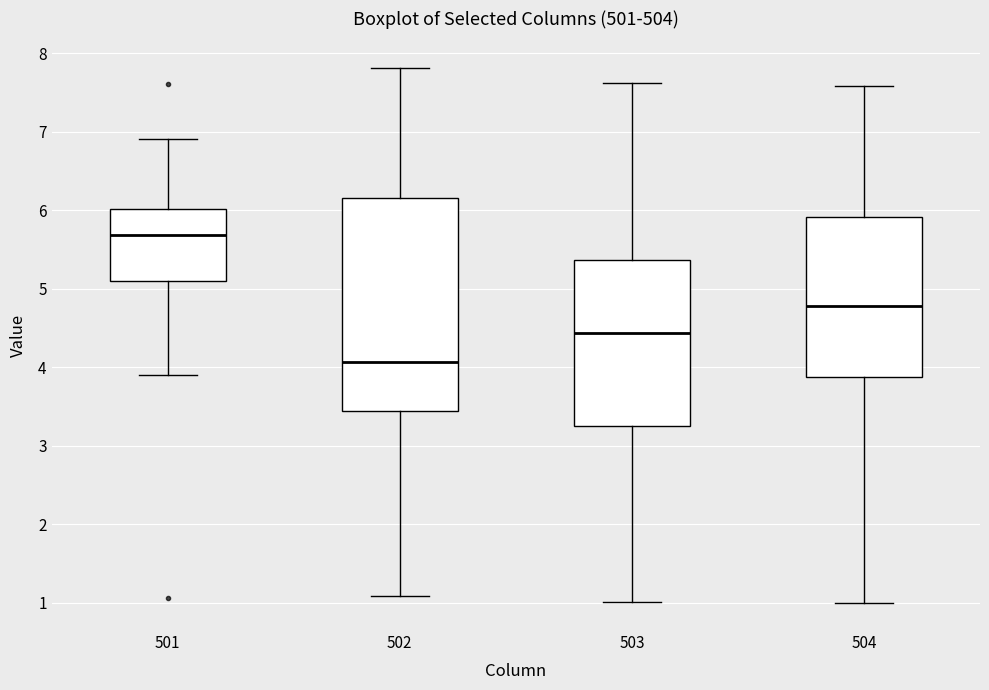

Reading left to right, transcribe this box plot: for each box, give where its median line is, the range the box spans, and where its two whiskers end, as read against the y-axis. The values are not printed on the chart, so give them approximately, as read against the axis.

501: median 5.7, box 5.1 to 6.0, whiskers 3.9 to 6.9
502: median 4.1, box 3.4 to 6.2, whiskers 1.1 to 7.8
503: median 4.4, box 3.3 to 5.4, whiskers 1.0 to 7.6
504: median 4.8, box 3.9 to 5.9, whiskers 1.0 to 7.6